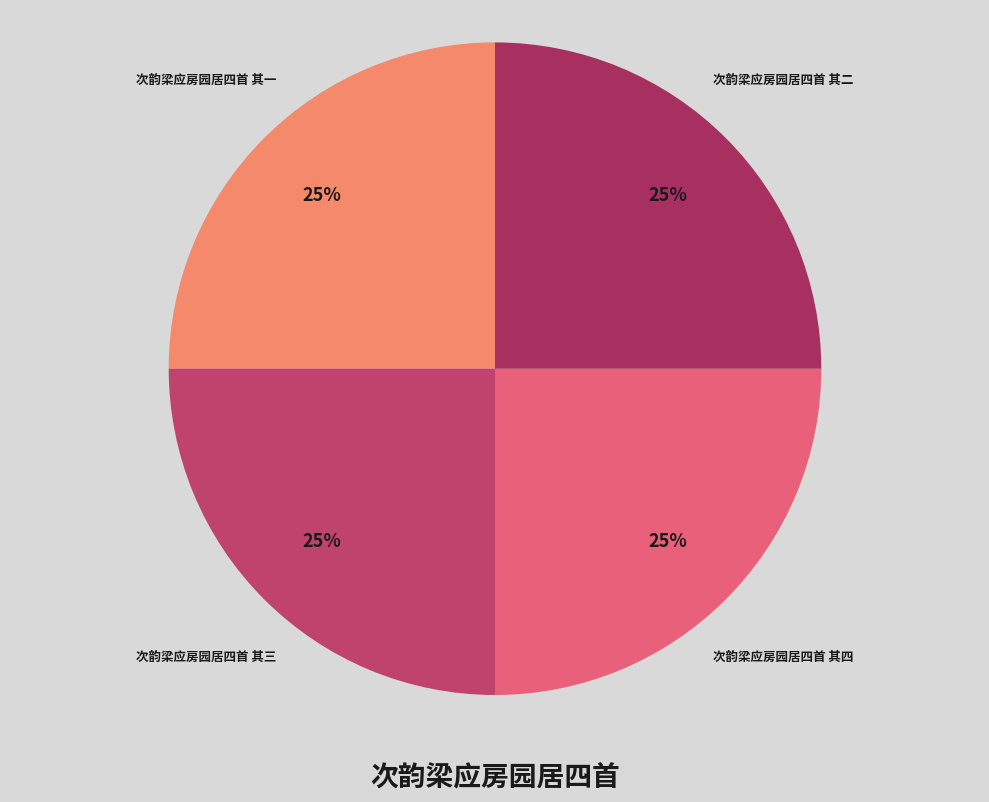

To the nearest percent, what is the combined percentage of 次韵梁应房园居四首 其一 and 次韵梁应房园居四首 其四?

50%